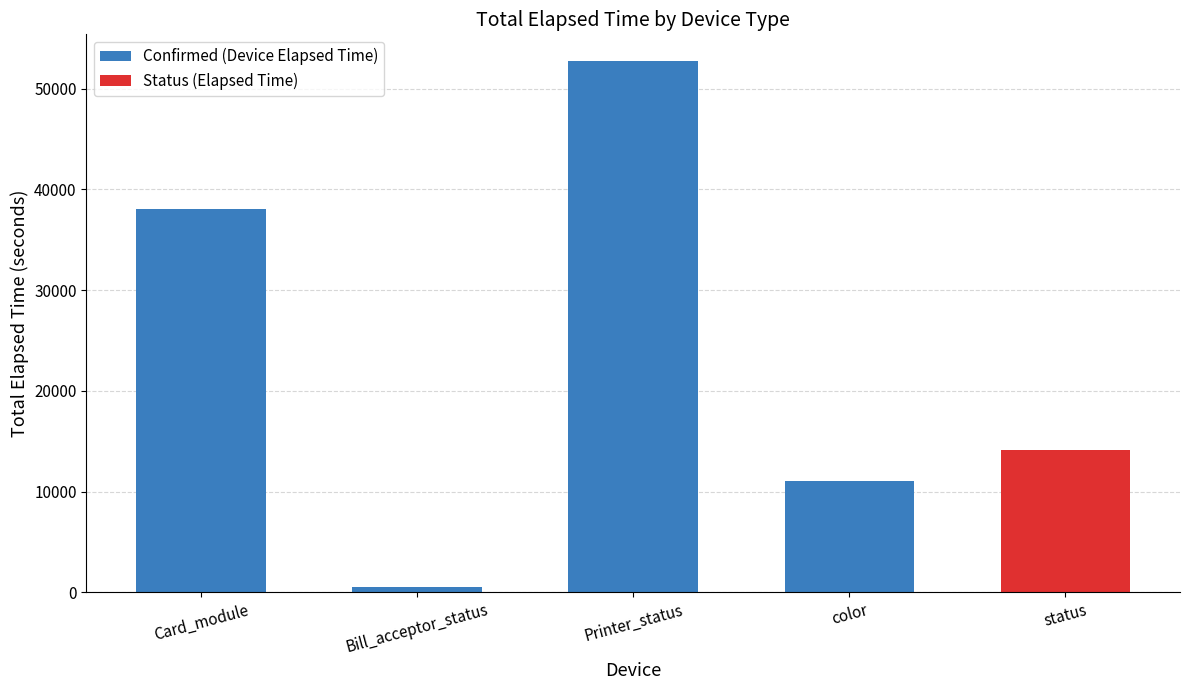

Where is the data nearest to the value 26641?

Card_module